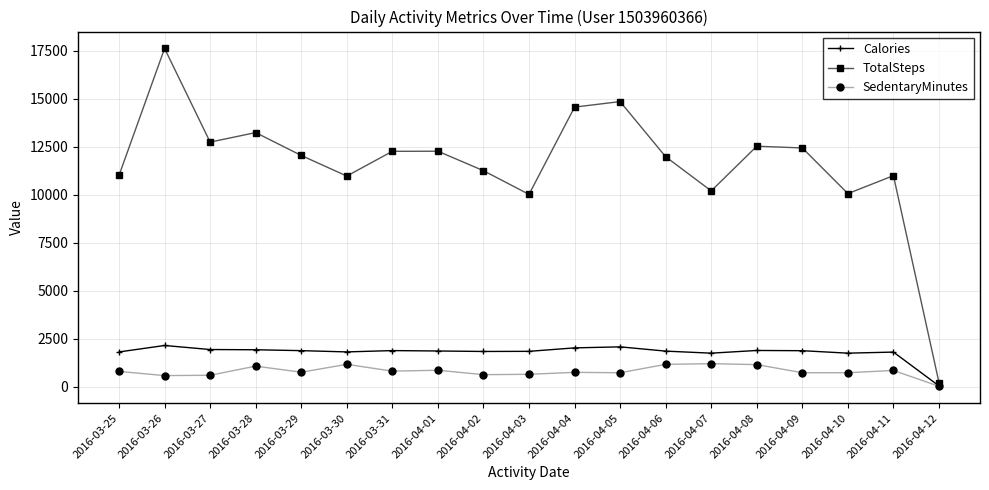

What is the label of the 11th point from the right?

2016-04-02